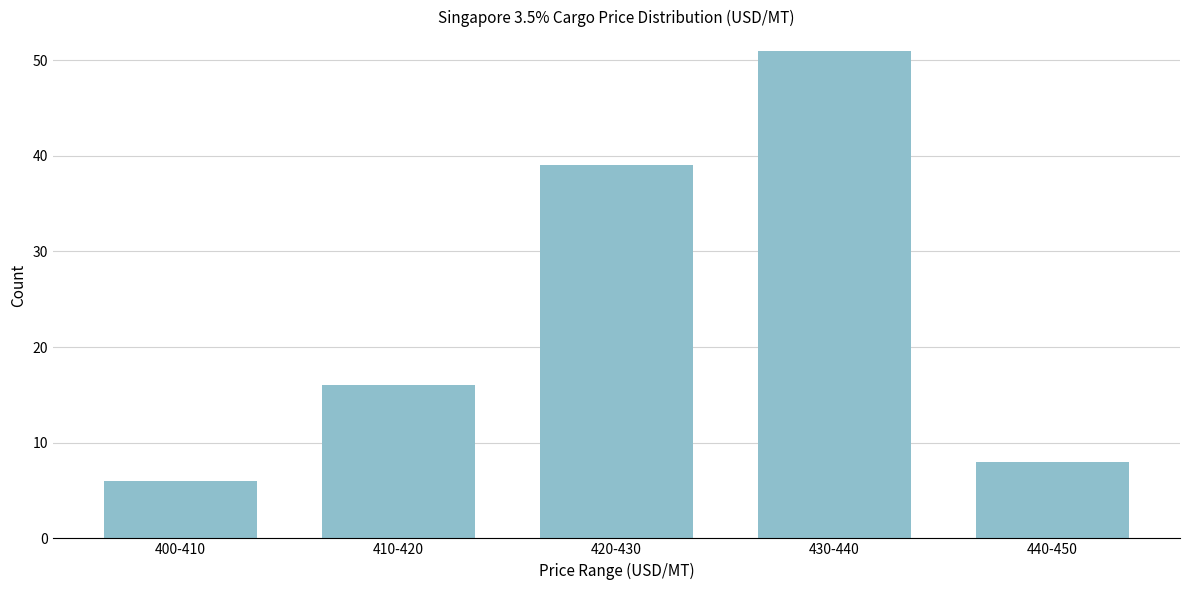

Reading left to right, list all the values displayed in this chart.

6	16	39	51	8